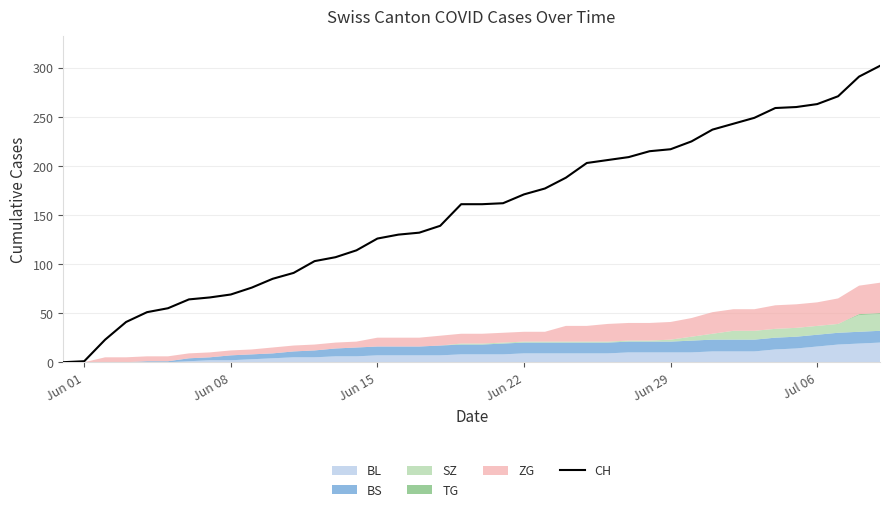

What is the maximum value for CH?

302